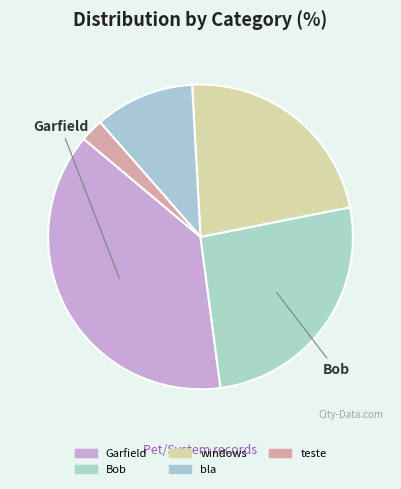

Between teste and Garfield, which is larger?

Garfield